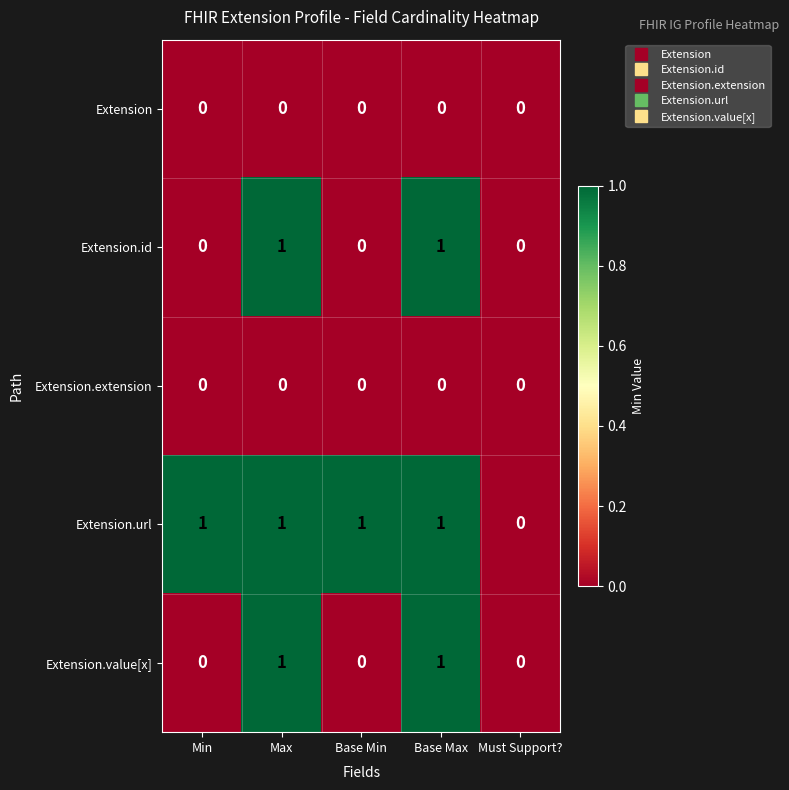

Reading left to right, transcribe all the data shown in this chart.

Extension: 0	0	0	0	0
Extension.id: 0	1	0	1	0
Extension.extension: 0	0	0	0	0
Extension.url: 1	1	1	1	0
Extension.value[x]: 0	1	0	1	0